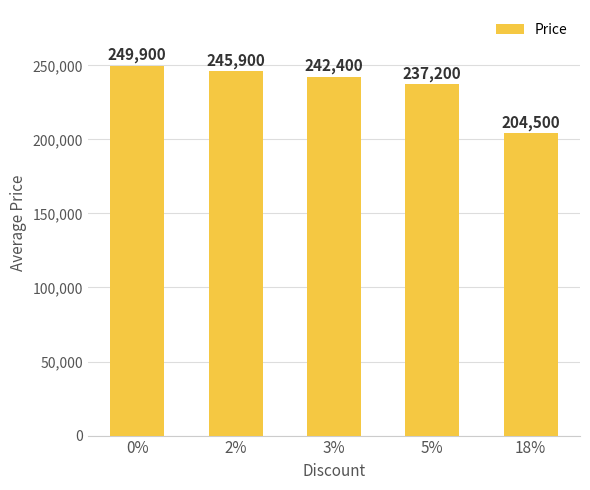

Approximately how many times larger is the value at 18% compared to 0%?

0.8